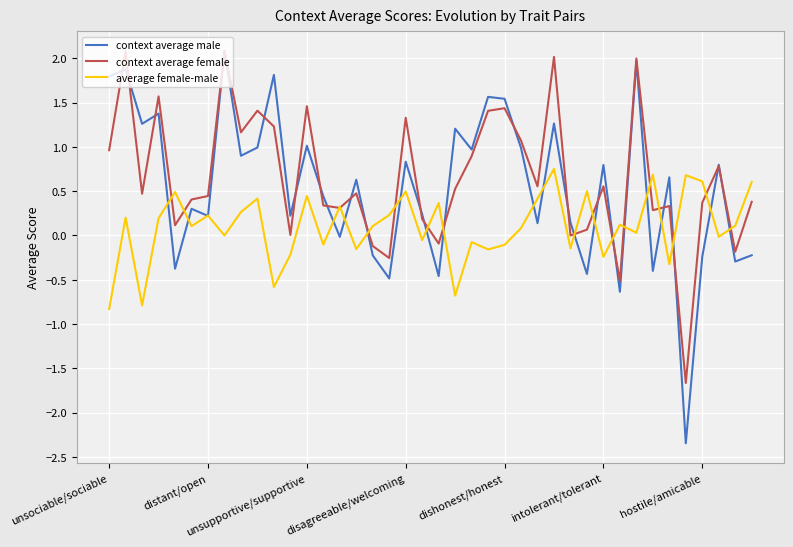

What is the lowest value of the context average male series?

-2.3